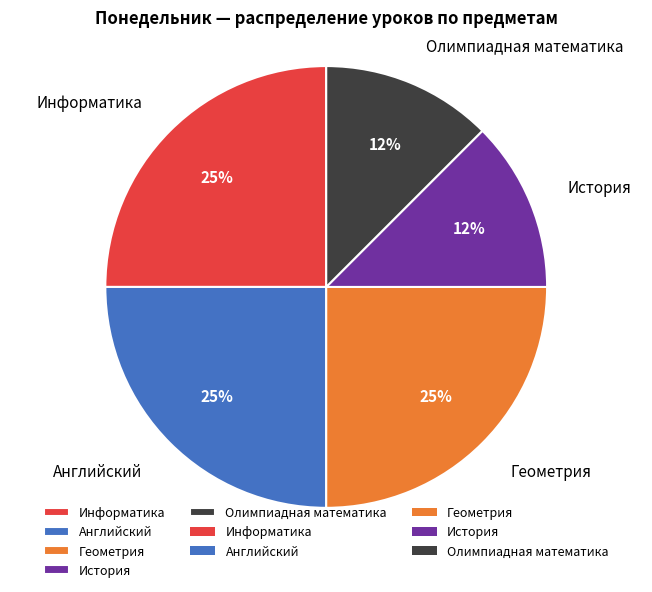

Is there a majority slice in this chart?

No